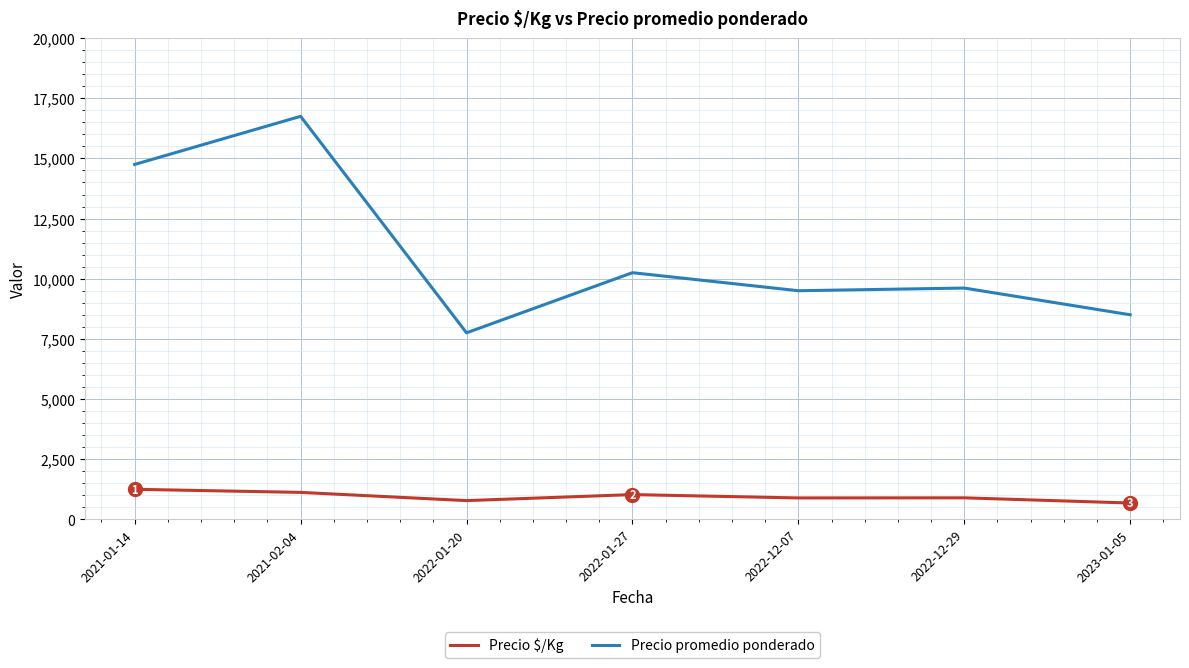

True or false: Precio promedio ponderado has a value of 14001.9 at 2023-01-05.

False